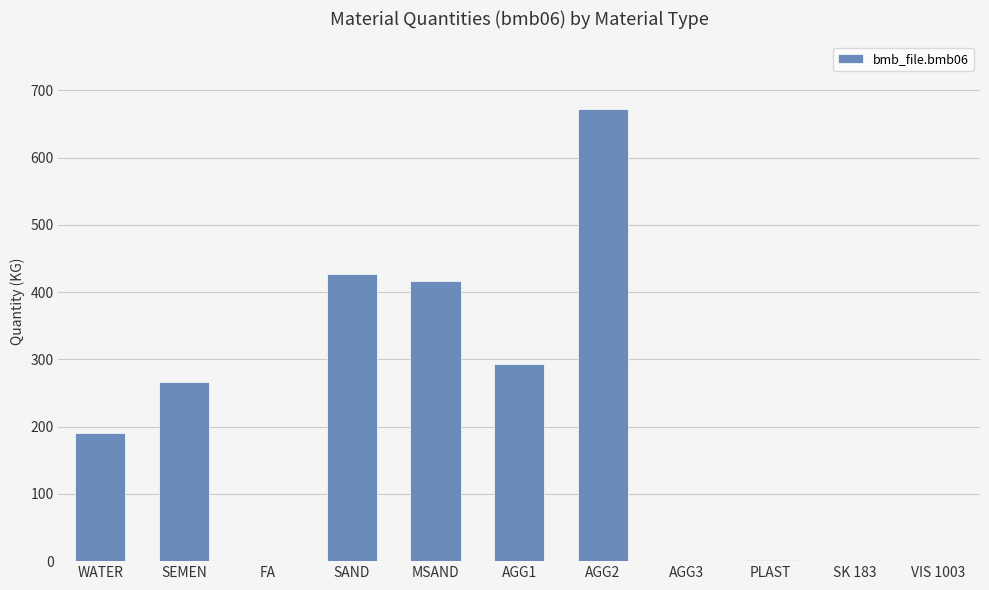

Are the bars horizontal?

No